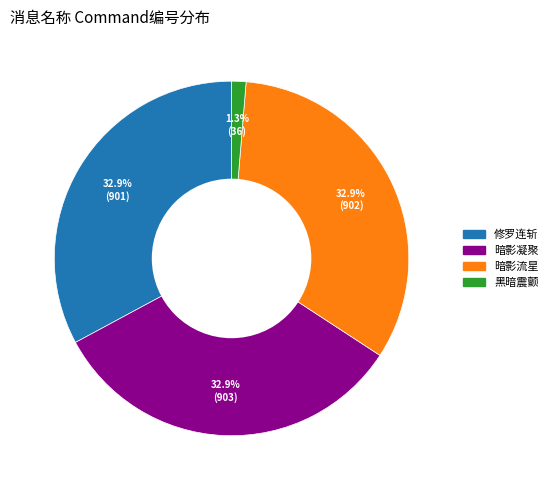

What is the smallest slice in the pie chart?

黑暗震颤